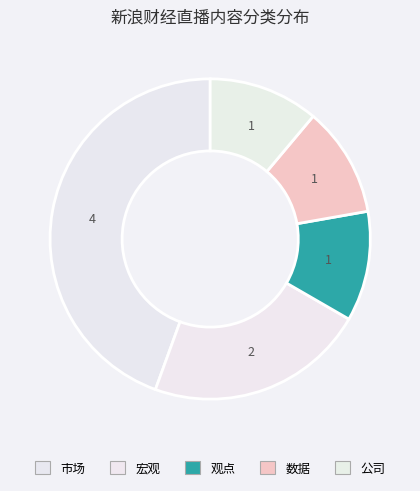

Is there a majority slice in this chart?

No